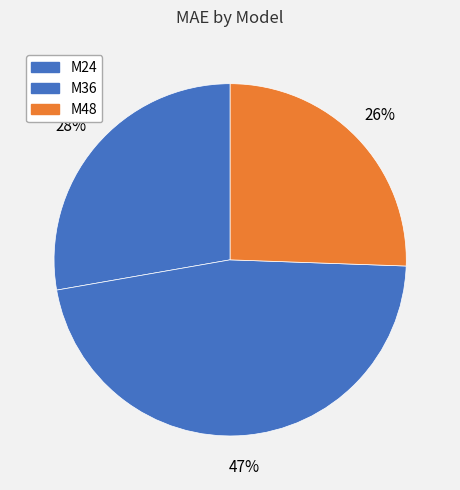

How many segments does this pie chart have?

3